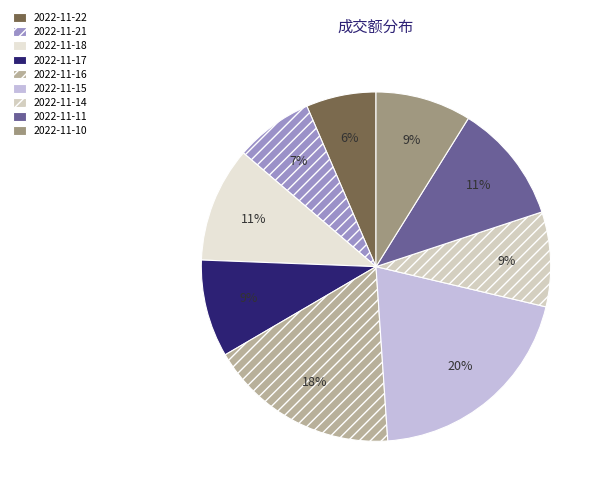

Approximately how many times larger is the value at 2022-11-10 compared to 2022-11-11?

0.8